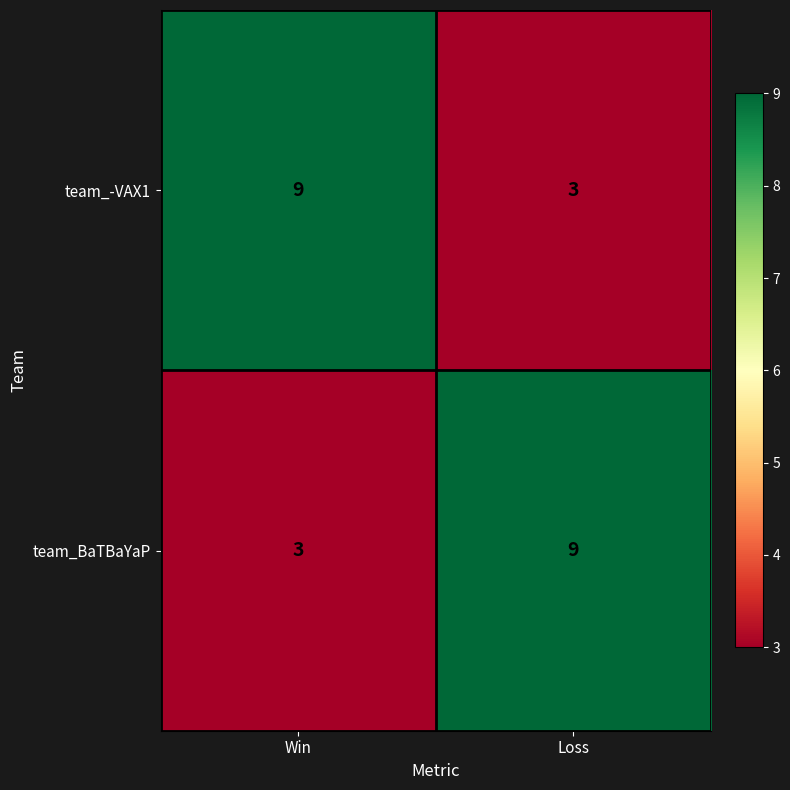

Read the team_BaTBaYaP value at Win.

3